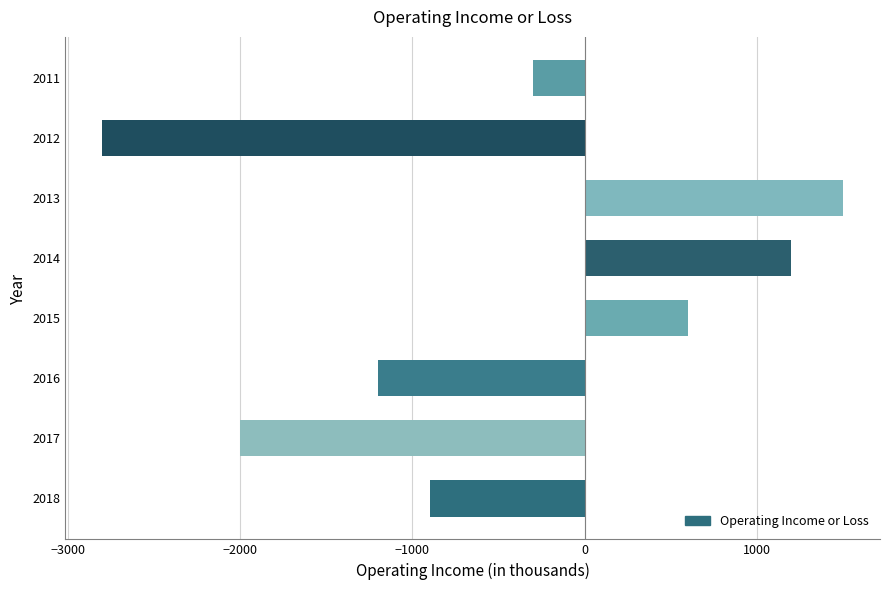

Rank the categories by value from highest to lowest.

2013, 2014, 2015, 2011, 2018, 2016, 2017, 2012